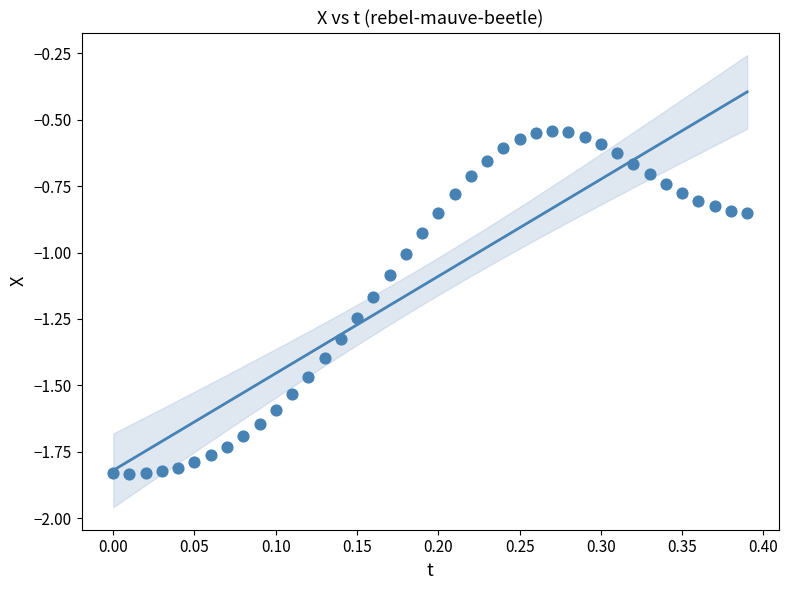

What is the range of Y values (max minus min)?

1.3